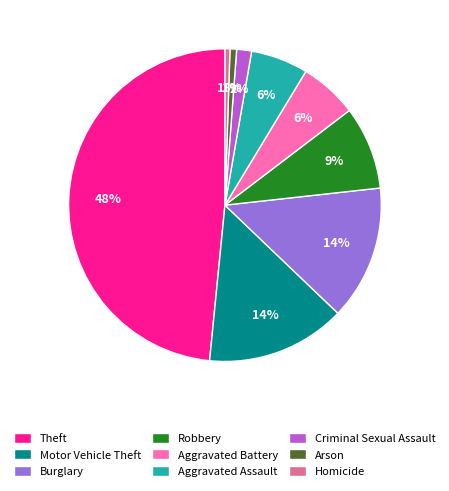

The Aggravated Battery slice represents 11% of the pie. True or false?

False